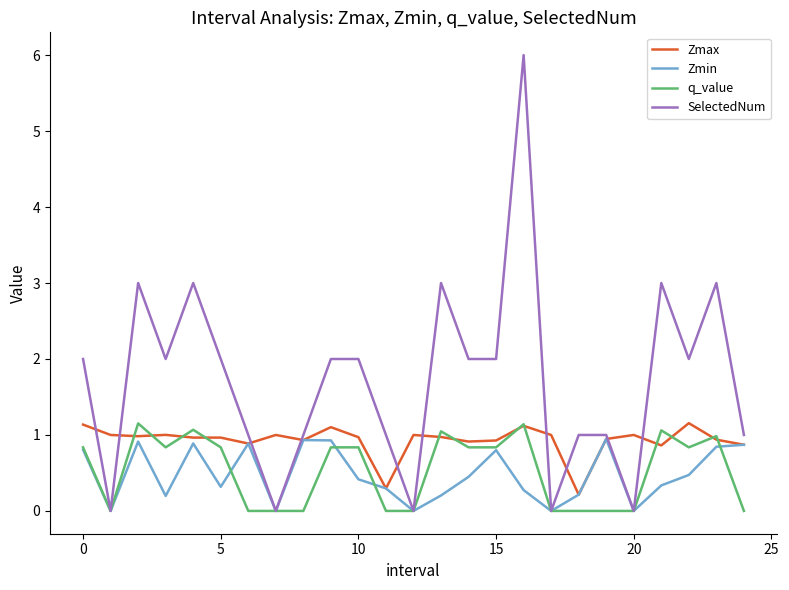

Which series has the widest spread of values?

SelectedNum